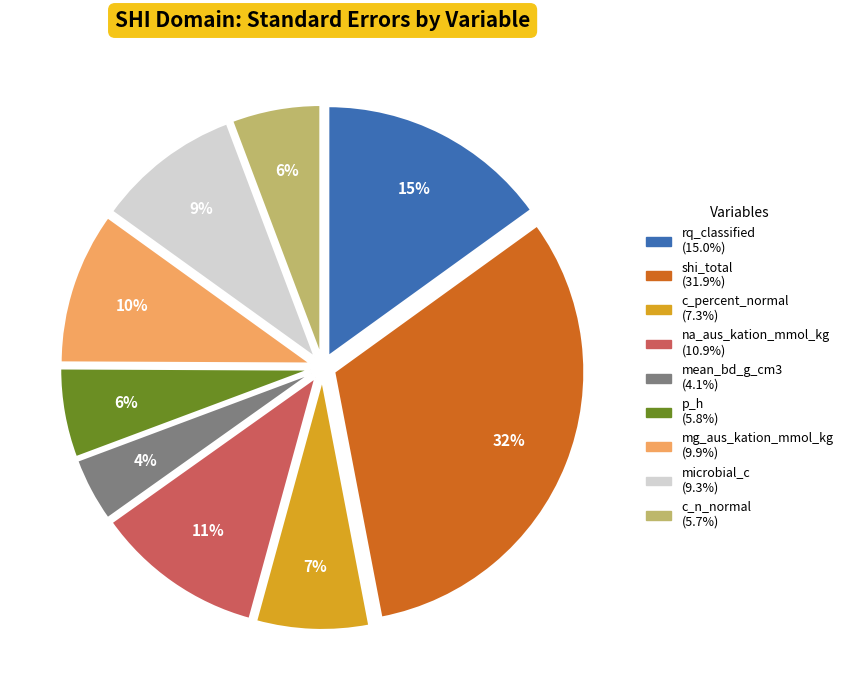

To the nearest percent, what is the combined percentage of shi_total and mg_aus_kation_mmol_kg?

42%